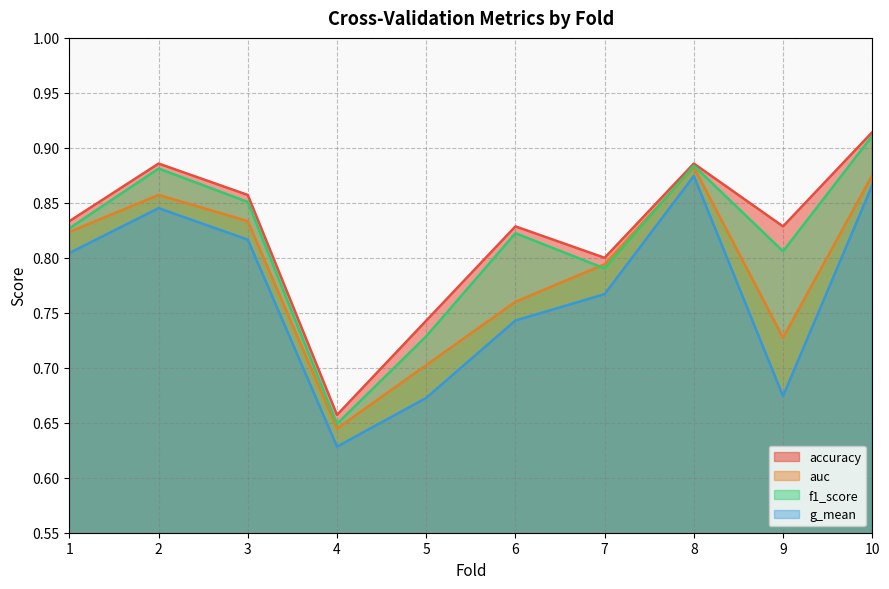

Reading right to left, list all the values displayed in this chart.

accuracy: 10=0.9	9=0.8	8=0.9	7=0.8	6=0.8	5=0.7	4=0.7	3=0.9	2=0.9	1=0.8
auc: 10=0.9	9=0.7	8=0.9	7=0.8	6=0.8	5=0.7	4=0.6	3=0.8	2=0.9	1=0.8
f1_score: 10=0.9	9=0.8	8=0.9	7=0.8	6=0.8	5=0.7	4=0.6	3=0.9	2=0.9	1=0.8
g_mean: 10=0.9	9=0.7	8=0.9	7=0.8	6=0.7	5=0.7	4=0.6	3=0.8	2=0.8	1=0.8